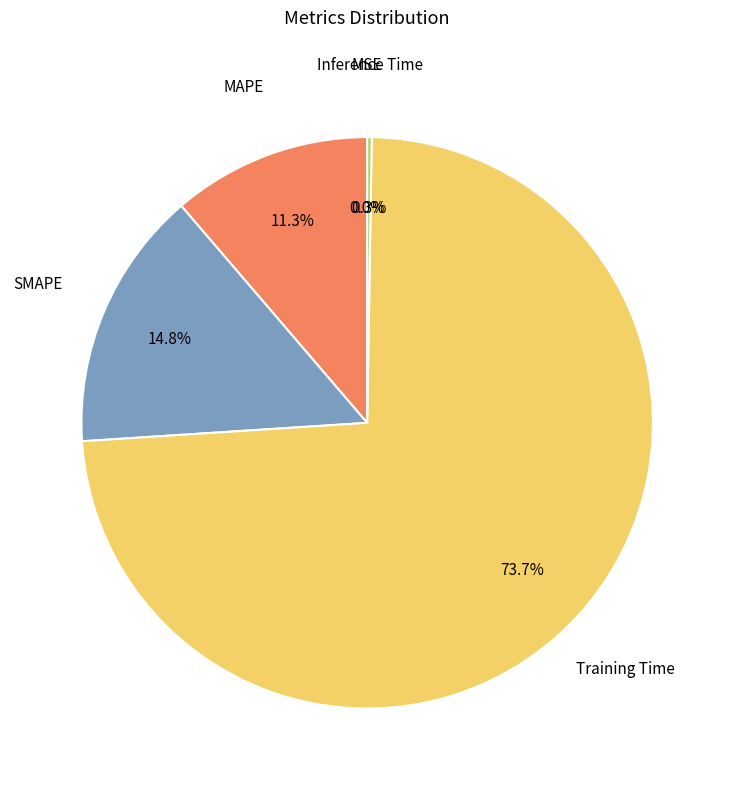

What portion of the pie excludes MAPE?

88.7%